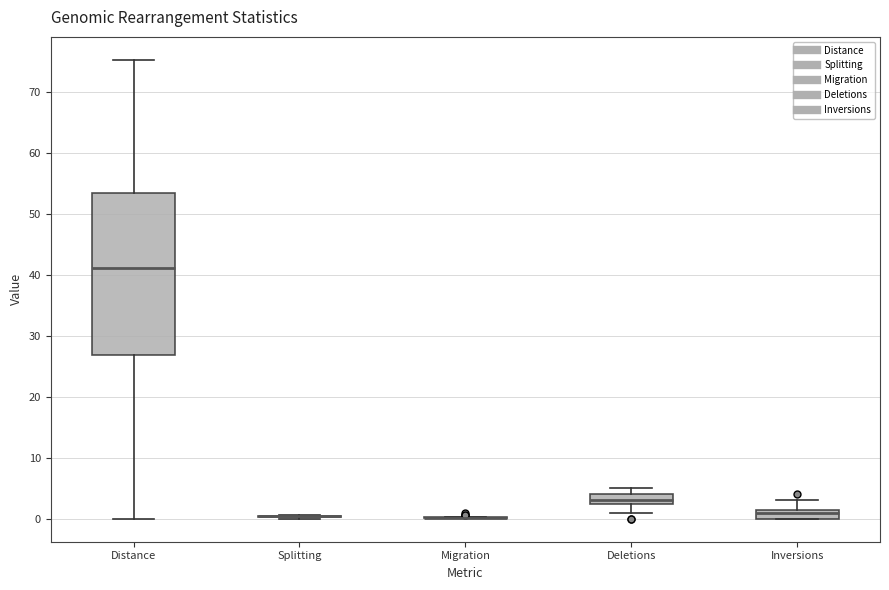

Reading left to right, transcribe this box plot: for each box, give where its median line is, the range the box spans, and where its two whiskers end, as read against the y-axis. The values are not printed on the chart, so give them approximately, as read against the axis.

Distance: median 41, box 27 to 53, whiskers 0 to 75
Splitting: box collapsed to a line at 0, whiskers 0 to 1
Migration: box collapsed to a line at 0, whiskers 0 to 0
Deletions: median 3 (just above the box's lower edge), box 3 to 4, whiskers 1 to 5
Inversions: median 1, box 0 to 2, whiskers 0 to 3